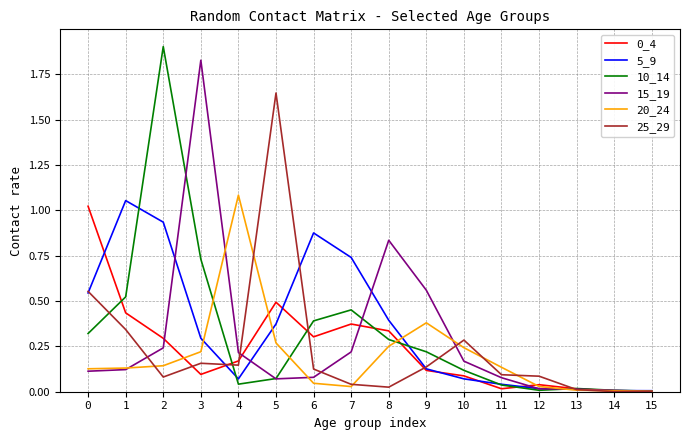

The 25_29 series shows 0.1 at 12. True or false?

True